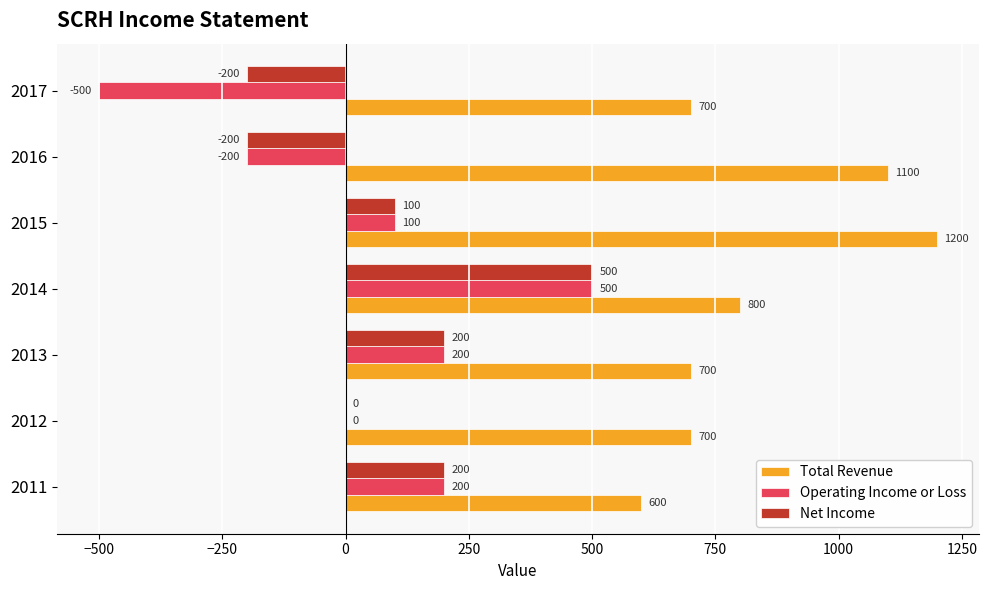

What is the sum of all Net Income values?

600